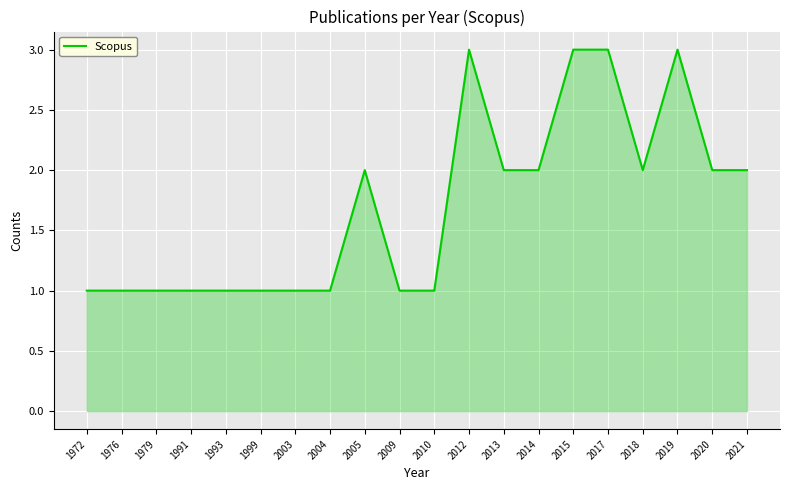

What is the maximum value shown in the chart?

3